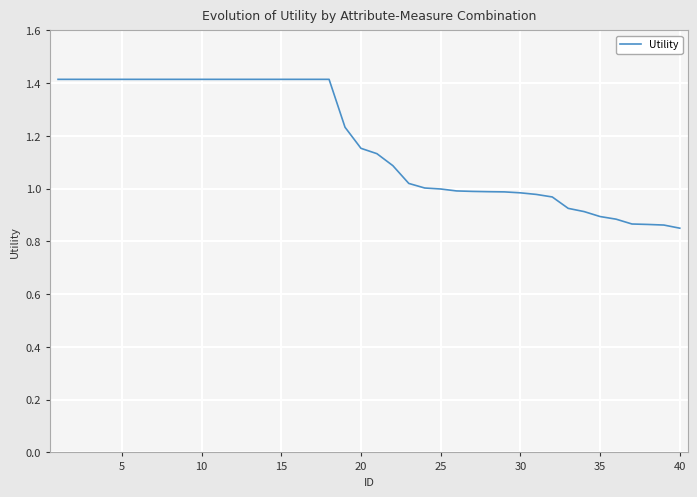

What is the maximum value shown in the chart?

1.4